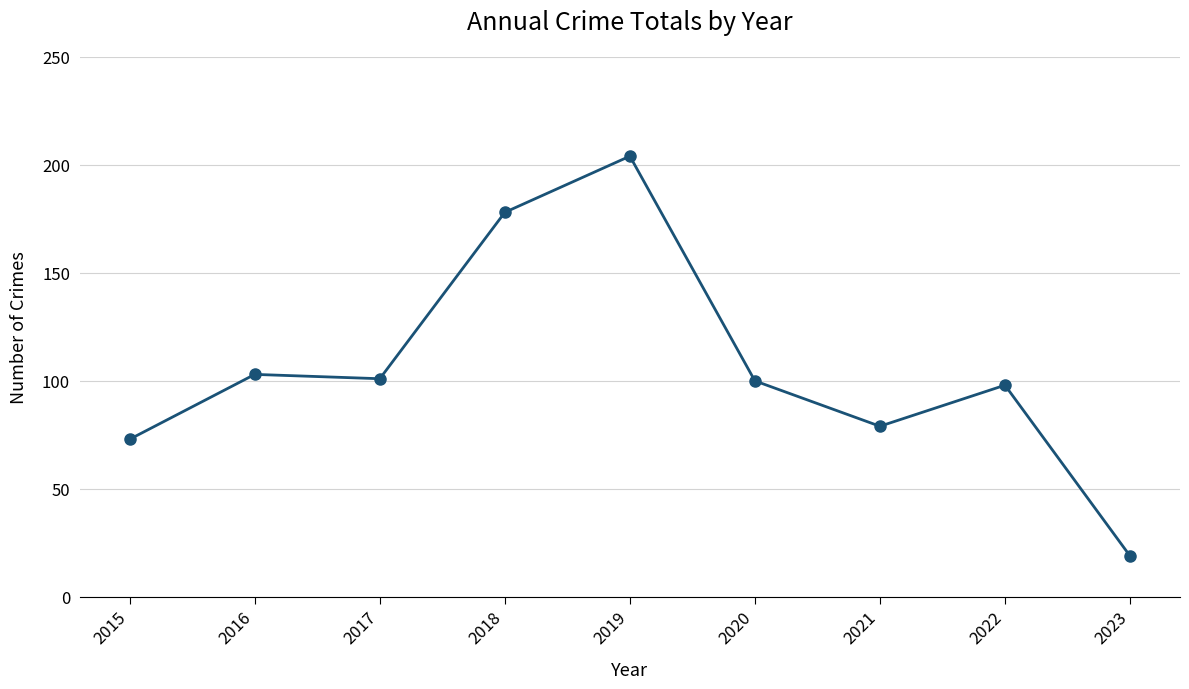

What is the ratio of the value at 2016 to the value at 2015?

1.4